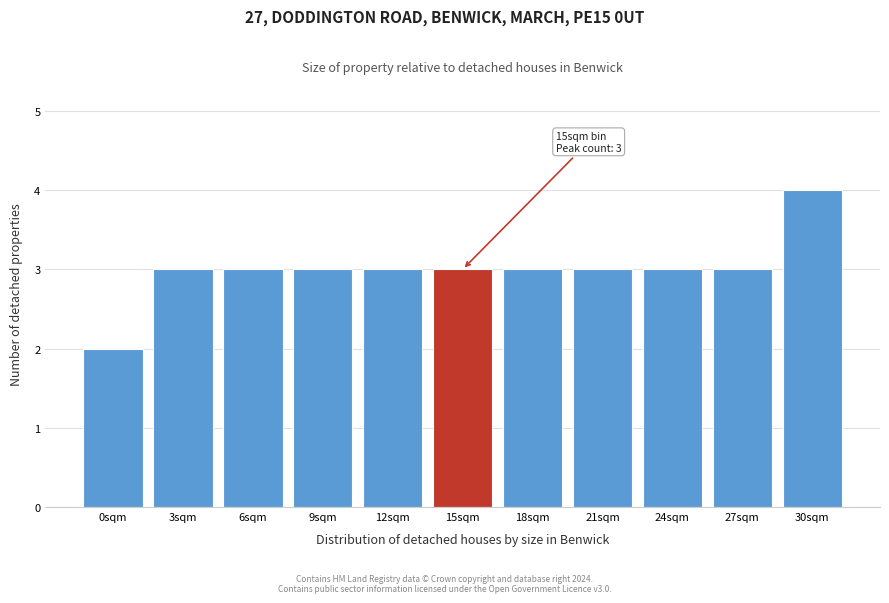

Reading right to left, list all the values displayed in this chart.

4	3	3	3	3	3	3	3	3	3	2